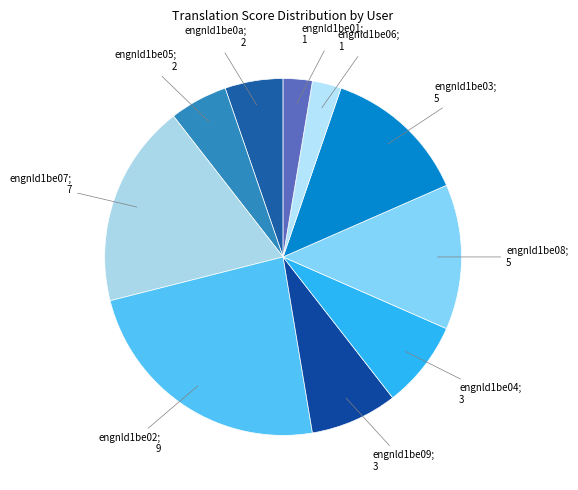

Count the number of slices in the pie.

10